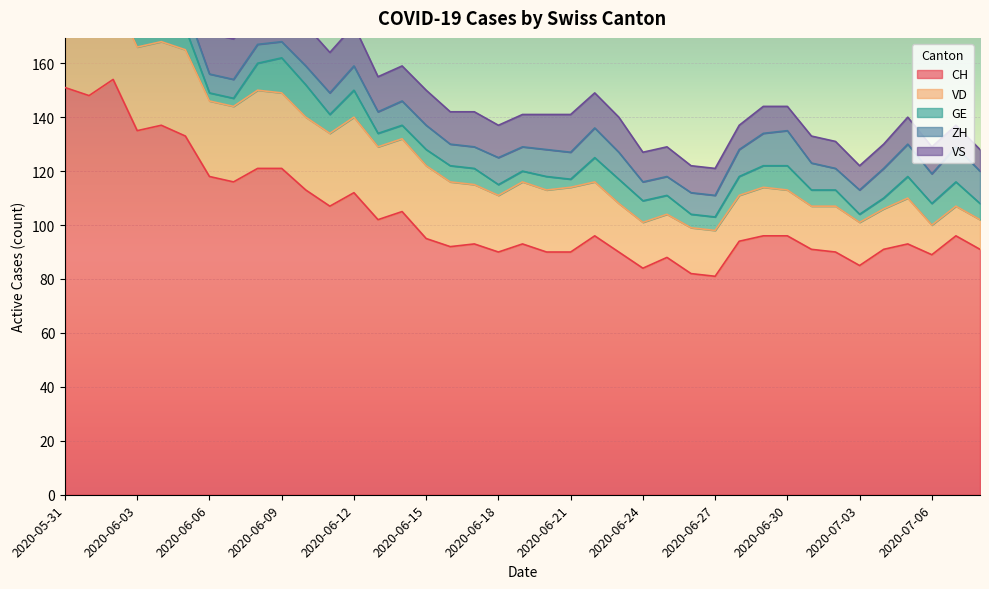

Rank the series at 2020-06-06 from highest to lowest value.

CH, VD, VS, ZH, GE